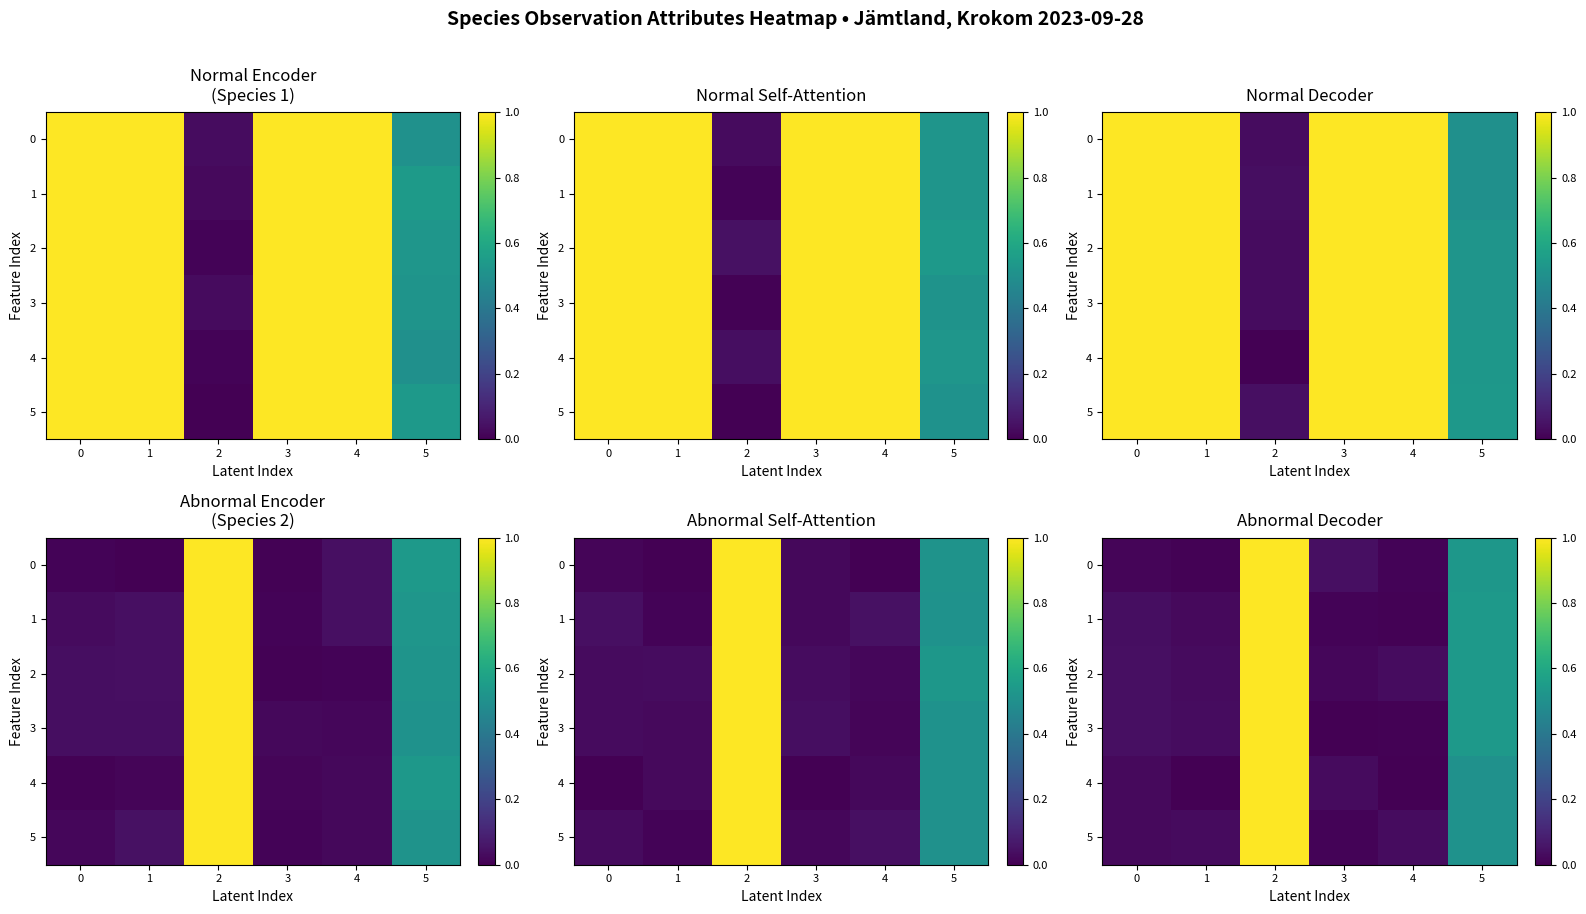

Which category has the highest value in the 3 series?

2